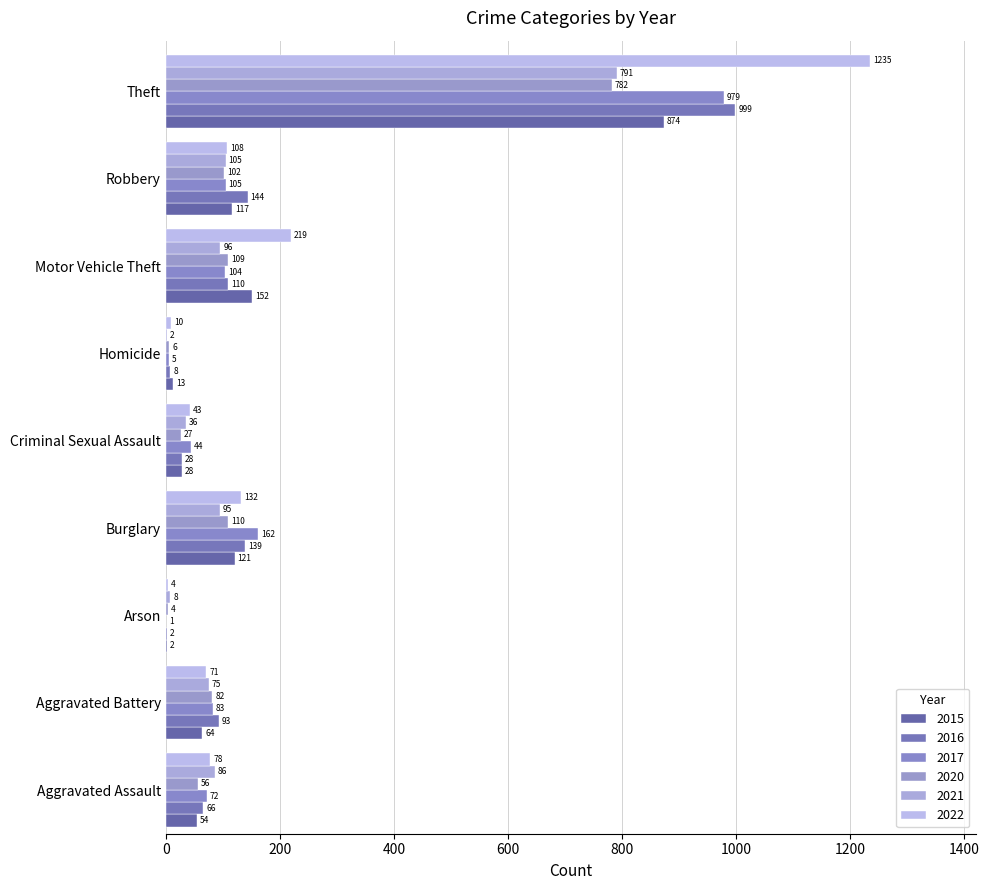

At which label is 2022 closest to 619?

Motor Vehicle Theft